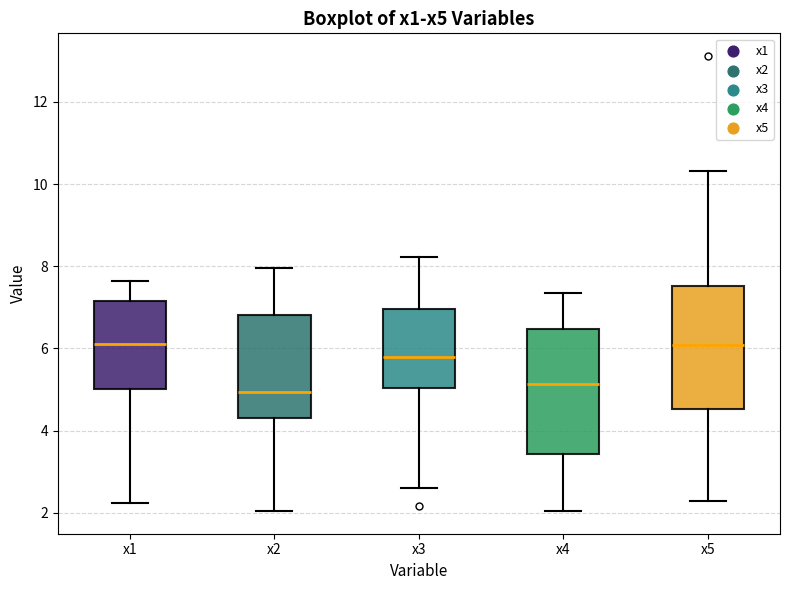

Where is the lower edge of the box for x3 on the y-axis? The values are not printed on the chart, so give them approximately, as read against the axis.

5.0